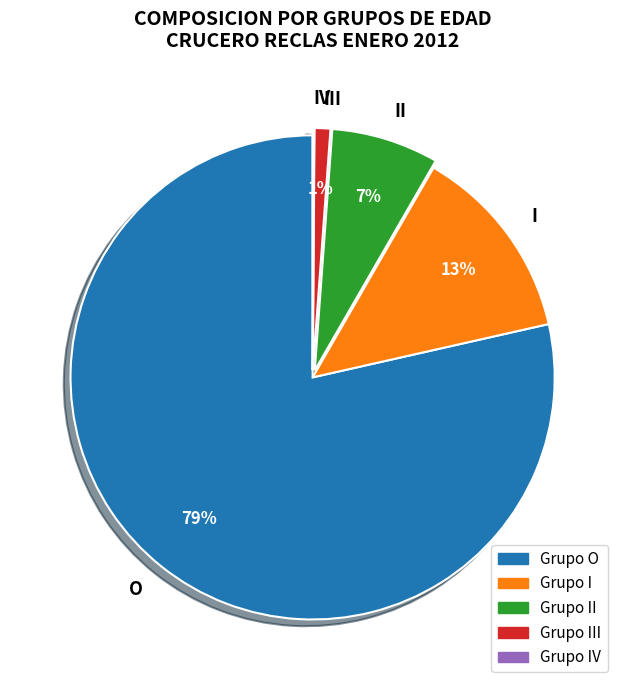

Combined, do II and III account for over 50%?

No